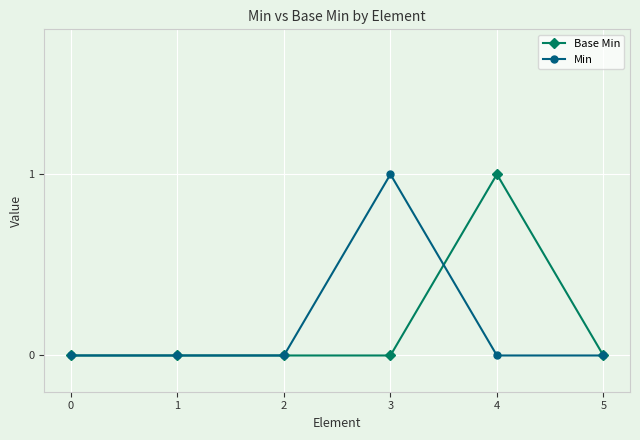

What is the value of the Min point at the 4th from the left?

1